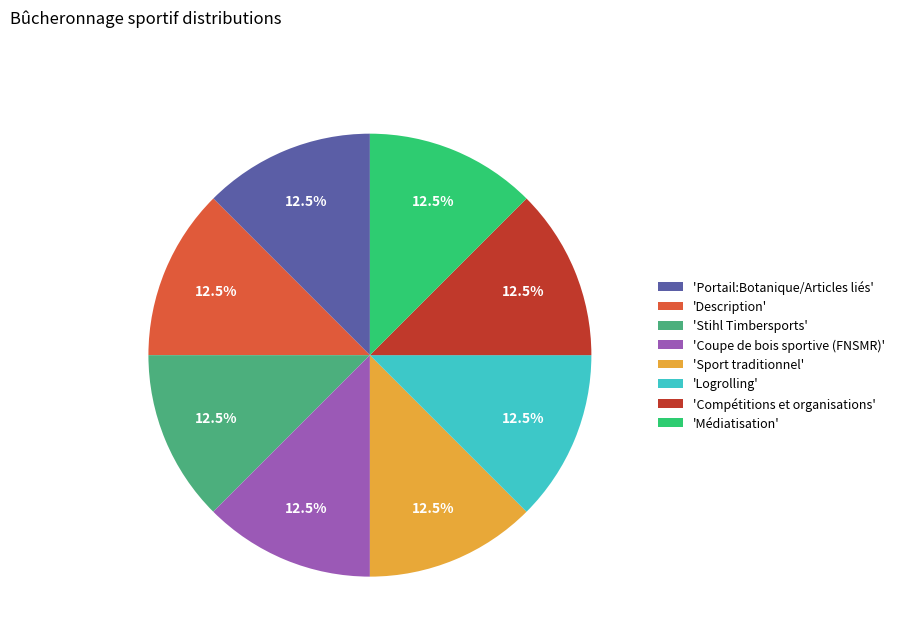

Approximately how many times larger is the value at 'Sport traditionnel' compared to 'Coupe de bois sportive (FNSMR)'?

1.0